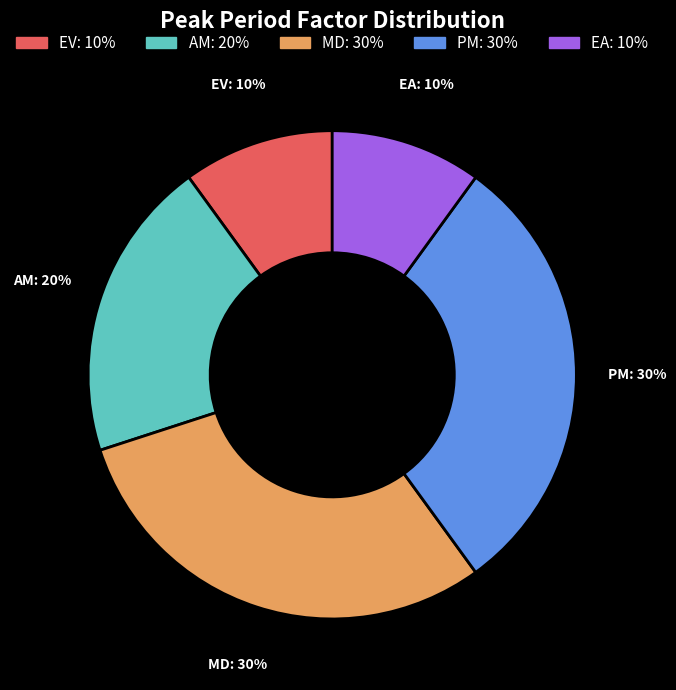

Is it true that PM is 43% of the pie?

False